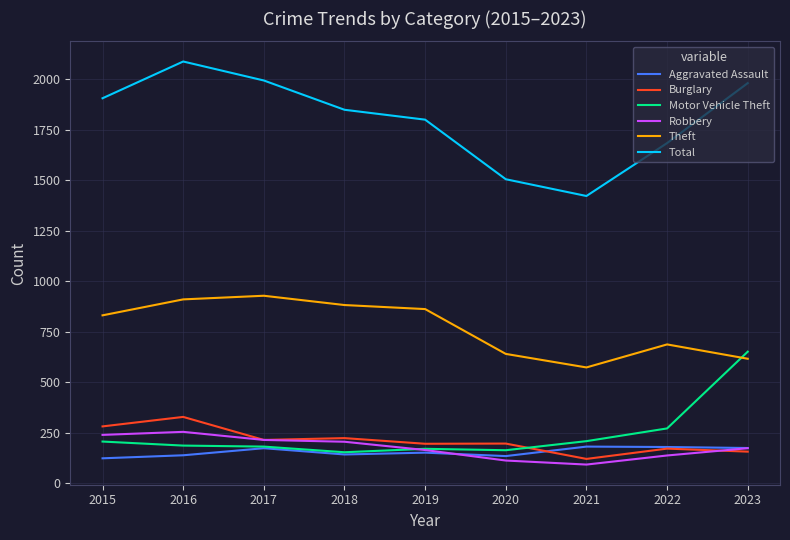

What value does the Aggravated Assault series have at 2016?

139